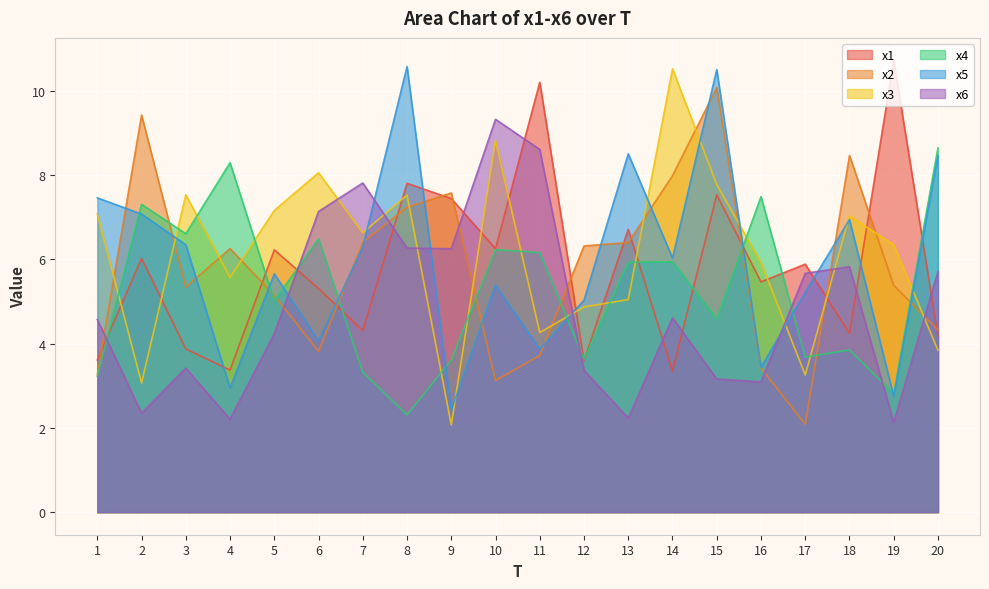

What is the lowest value of the x2 series?

2.1